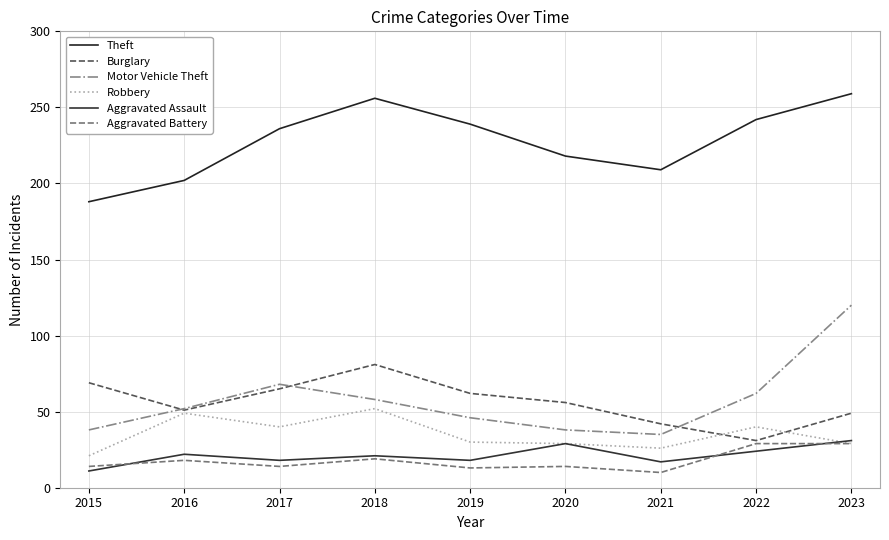

How many interior local valleys does the Aggravated Assault series have?

3